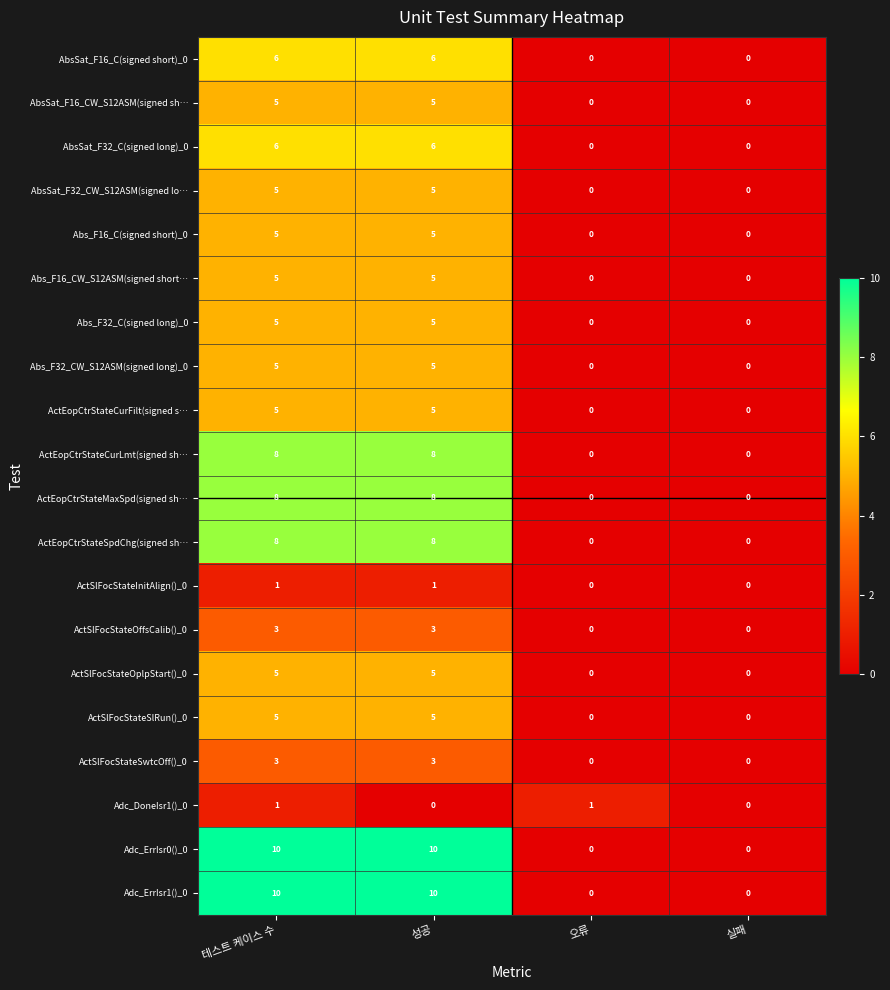

What is the maximum value shown in the chart?

10